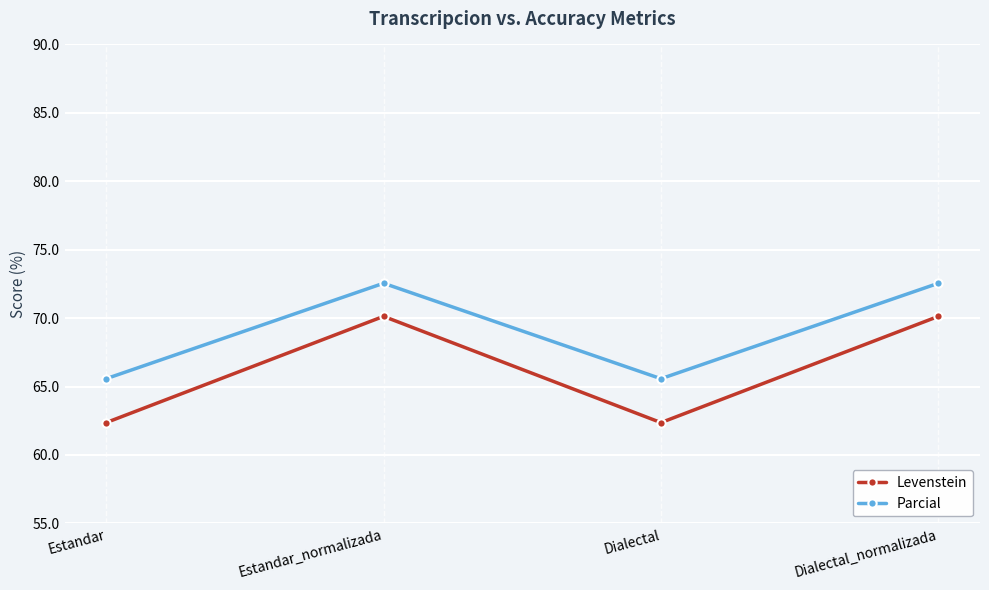

What is the value of the Parcial point at the 2nd from the left?

72.5